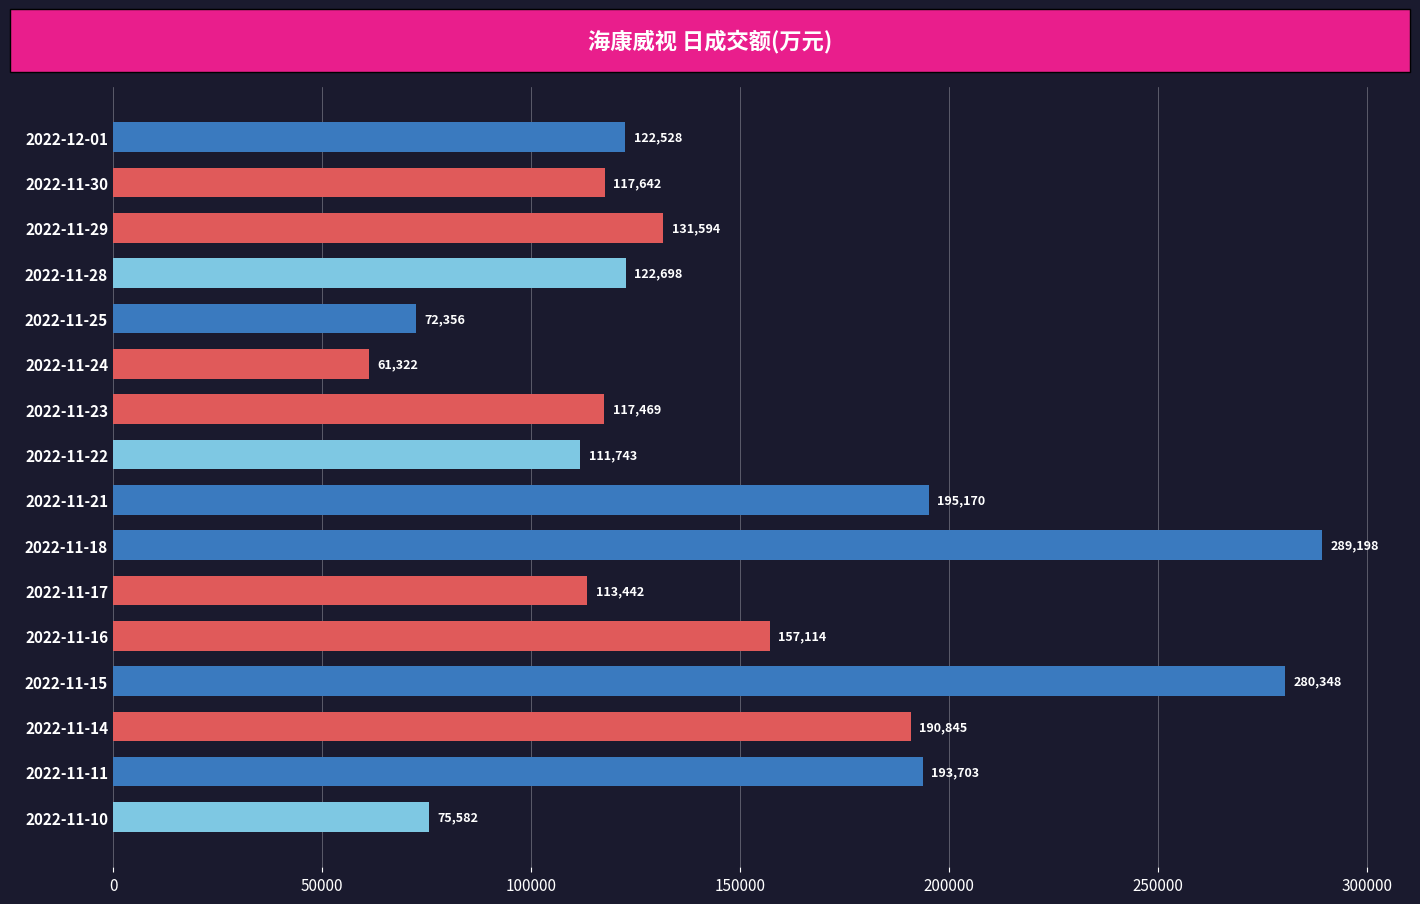

Which label corresponds to the largest value in the chart?

2022-11-18